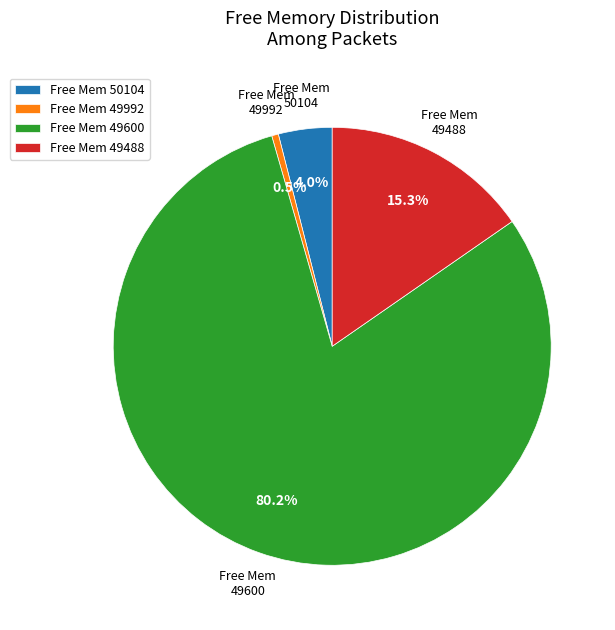

Which has a higher value, Free Mem 49992 or Free Mem 50104?

Free Mem 50104